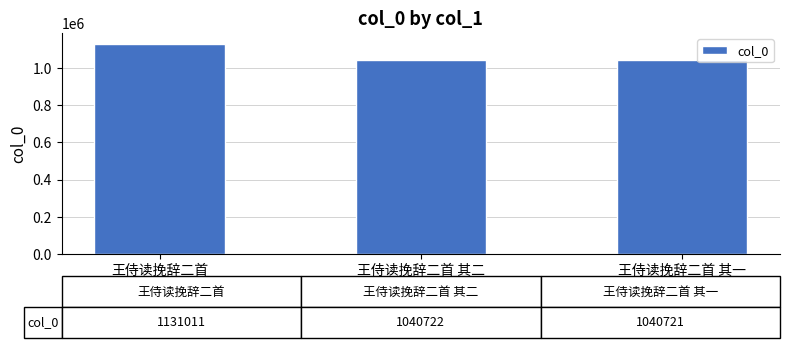

Does the chart contain any negative values?

No